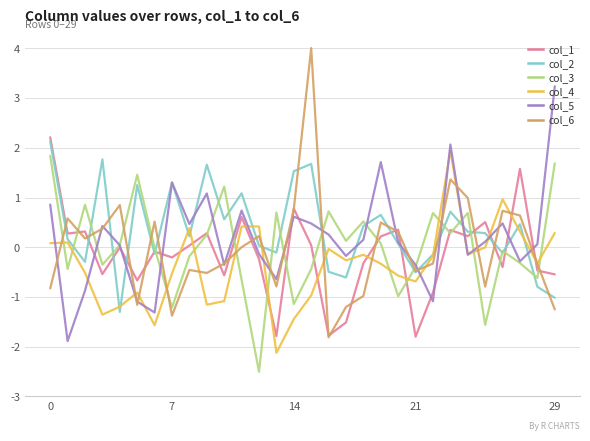

Which series has the largest range (max minus min)?

col_6